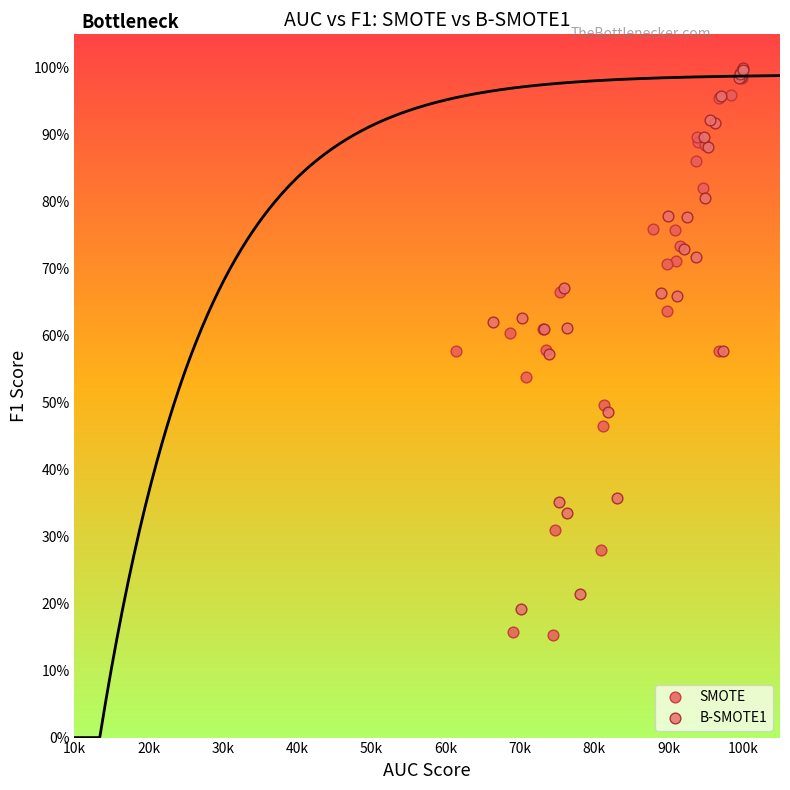

What are all the series names shown in the legend?

SMOTE, B-SMOTE1